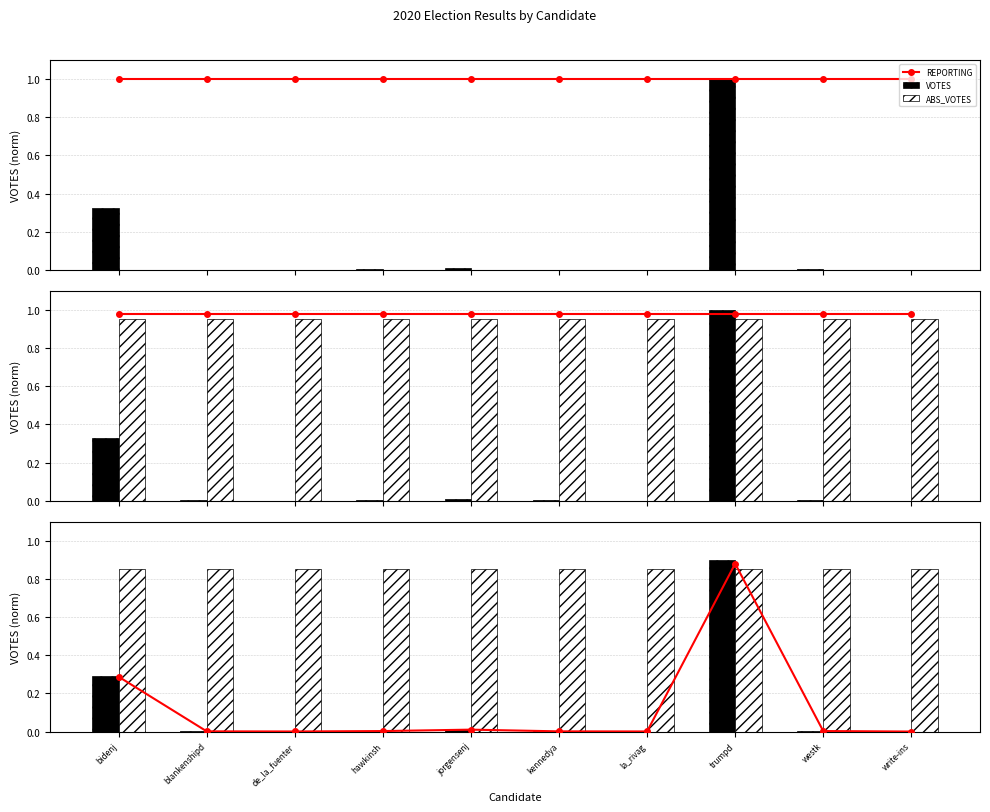

What is the label of the 9th bar from the right?

blankenshipd